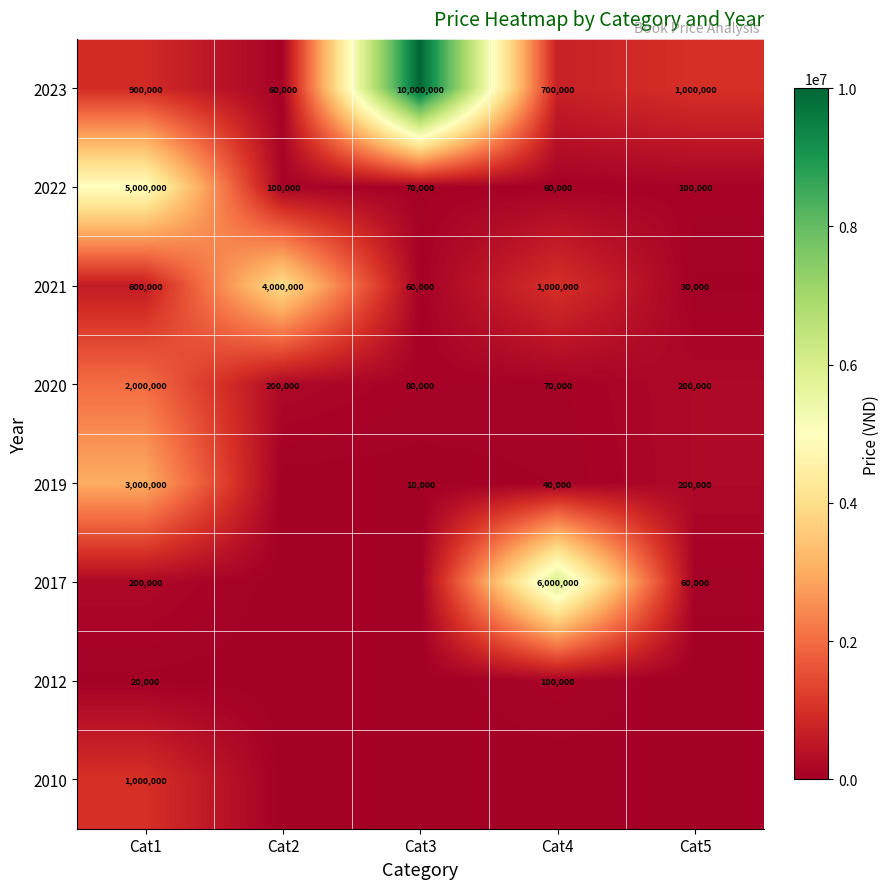

Rank the categories by 2023 value from lowest to highest.

Cat2, Cat4, Cat1, Cat5, Cat3